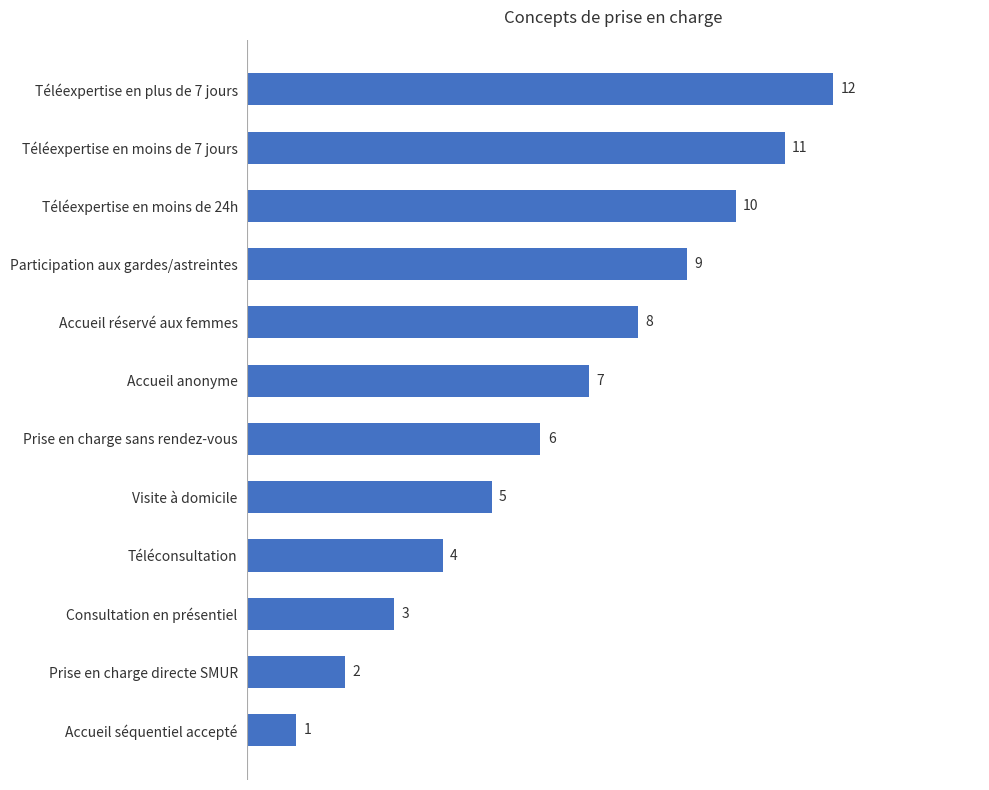

Reading top to bottom, transcribe all the data shown in this chart.

12	11	10	9	8	7	6	5	4	3	2	1